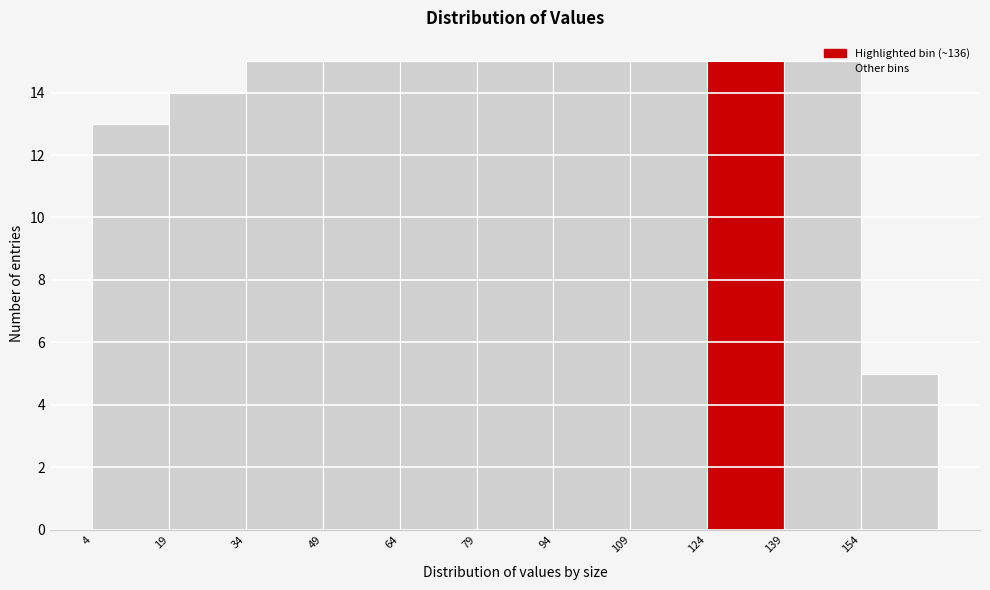

Reading left to right, list every bar in this chart as the range it spans on the x-axis followed by its height. Neither the bar edges nor the heights are printed on the chart, so give them approximately, as read against the axes.

4 to 19: 13
19 to 34: 14
34 to 49: 15
49 to 64: 15
64 to 79: 15
79 to 94: 15
94 to 109: 15
109 to 124: 15
124 to 139: 15
139 to 154: 15
154 to 169: 5